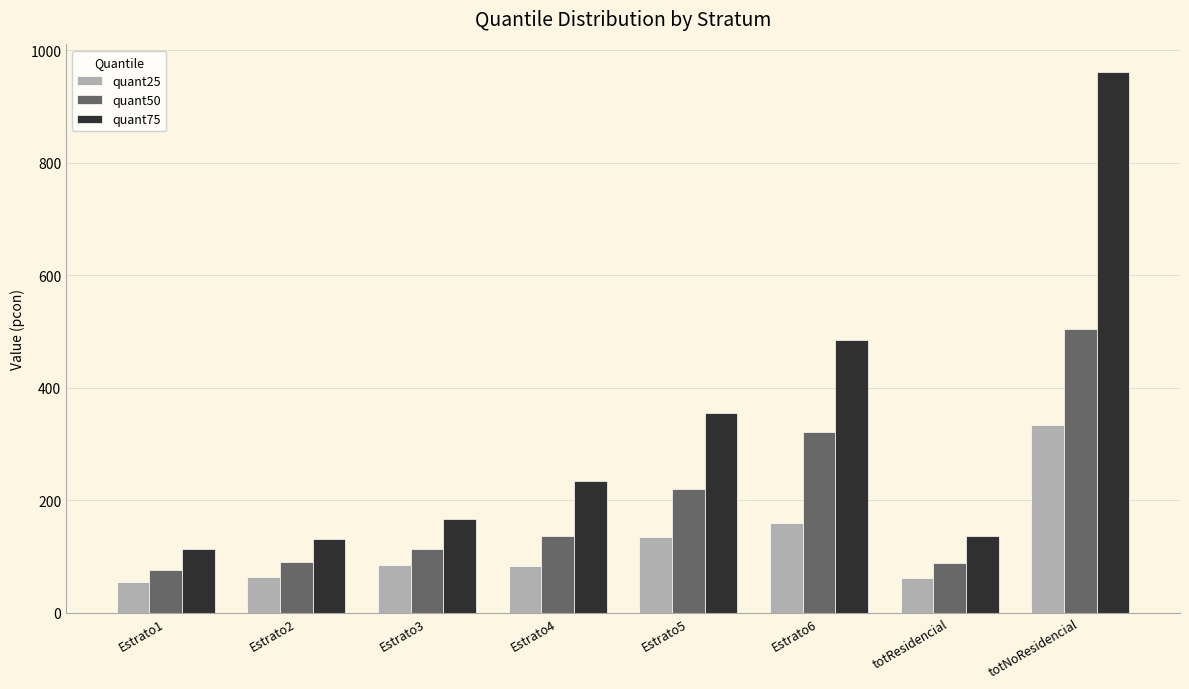

What are all the series names shown in the legend?

quant25, quant50, quant75